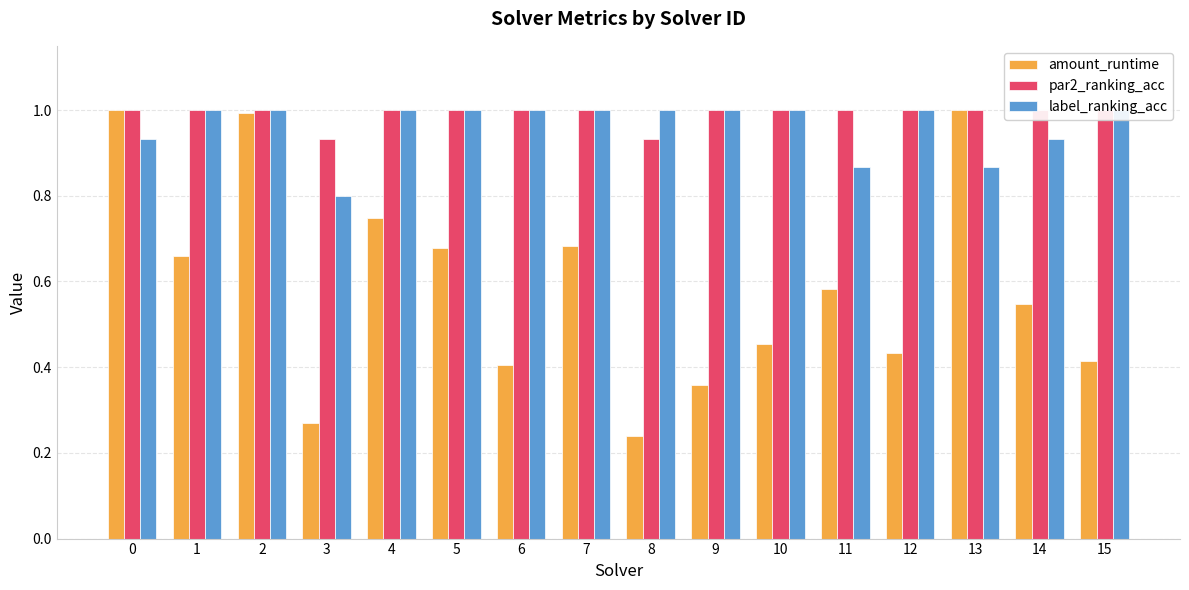

What is the total value across all series at 8?

2.2